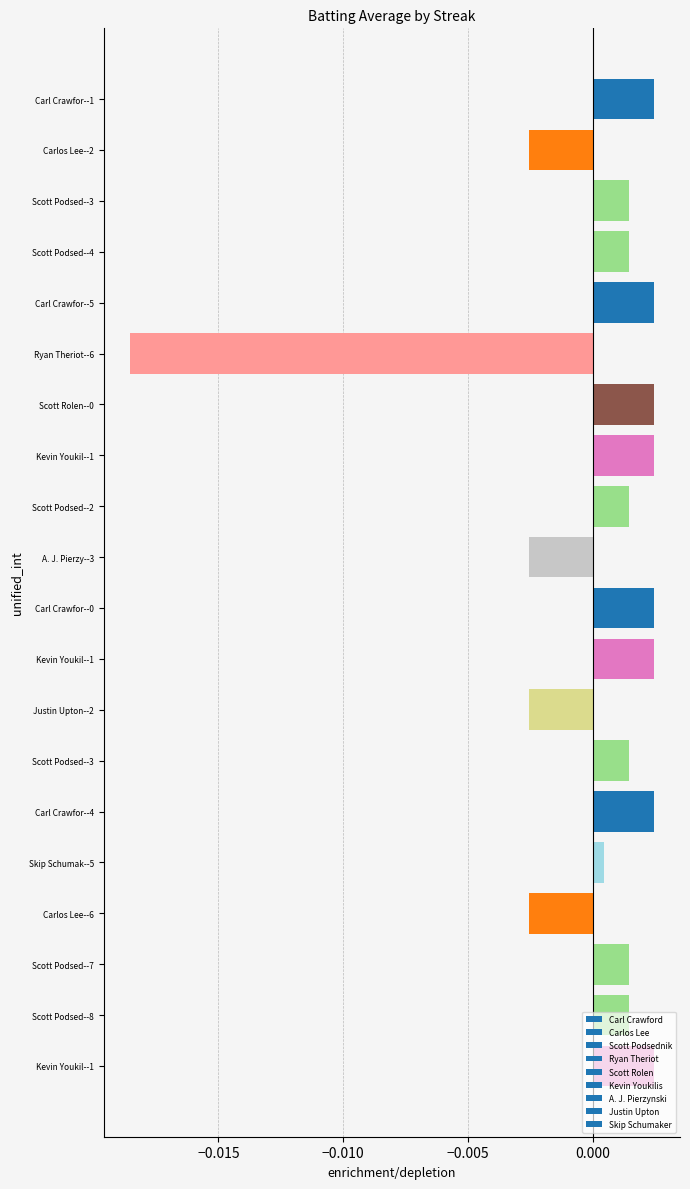

How many data points does each series have?

20